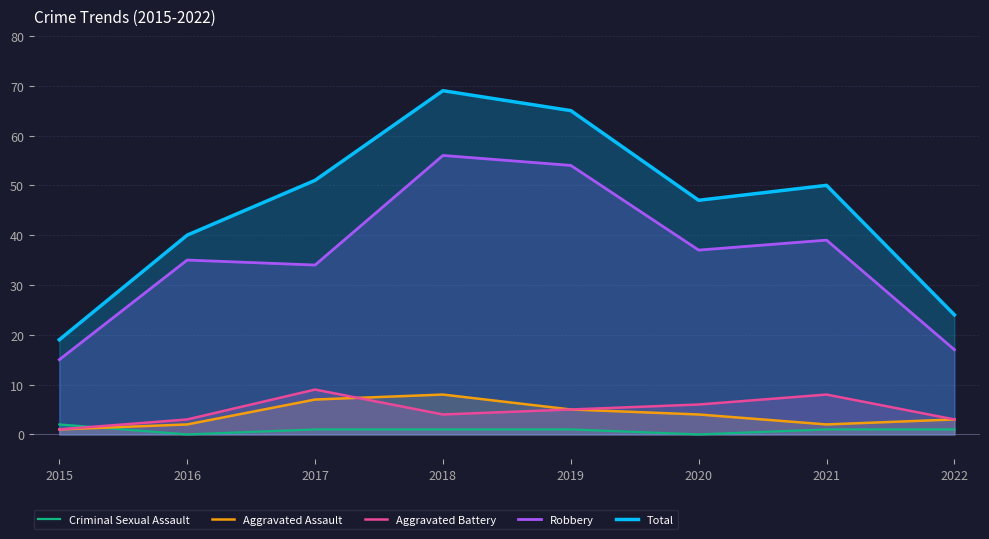

How many lines are shown in the chart?

5